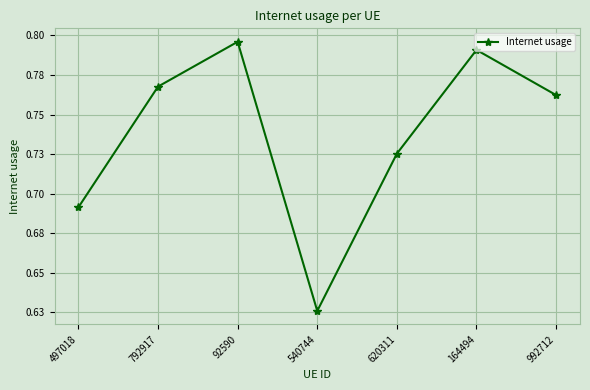

Is this an area chart (filled region under the line)?

No